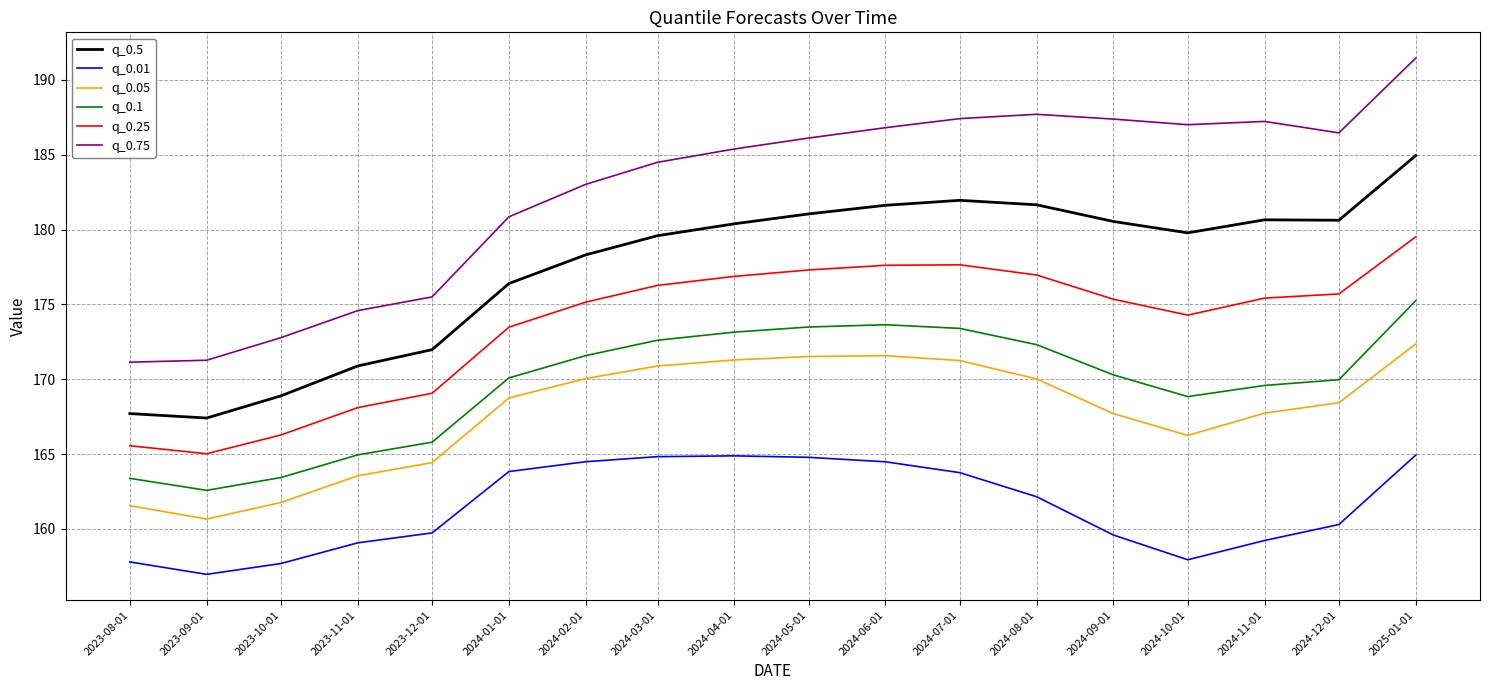

In q_0.1, how many points are higher than both neighbors (excluding endpoints)?

1